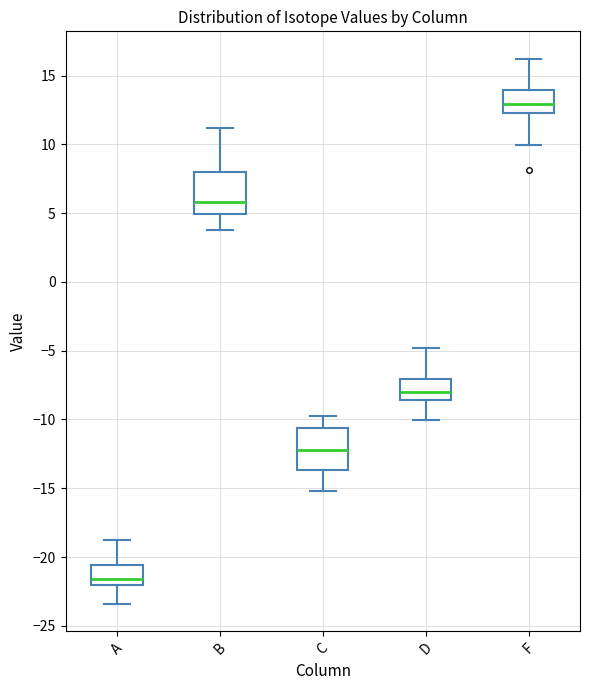

Reading left to right, read every box against the y-axis: the position of its median line, the range the box covers, and the ends of its whiskers. The values are not printed on the chart, so give them approximately, as read against the axis.

A: median -21.5, box -22.0 to -20.5, whiskers -23.5 to -19.0
B: median 6.0, box 5.0 to 8.0, whiskers 4.0 to 11.0
C: median -12.0, box -13.5 to -10.5, whiskers -15.0 to -10.0
D: median -8.0, box -8.5 to -7.0, whiskers -10.0 to -5.0
F: median 13.0, box 12.5 to 14.0, whiskers 10.0 to 16.0